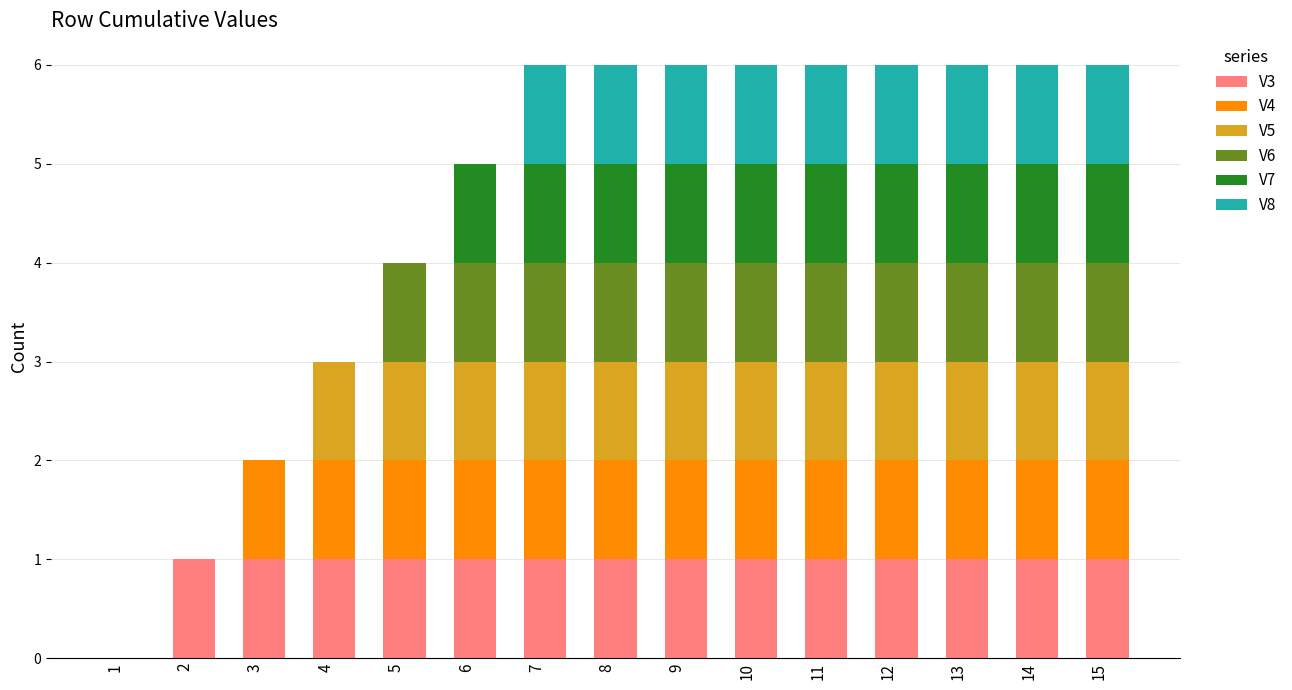

How many values in V3 are above zero?

14